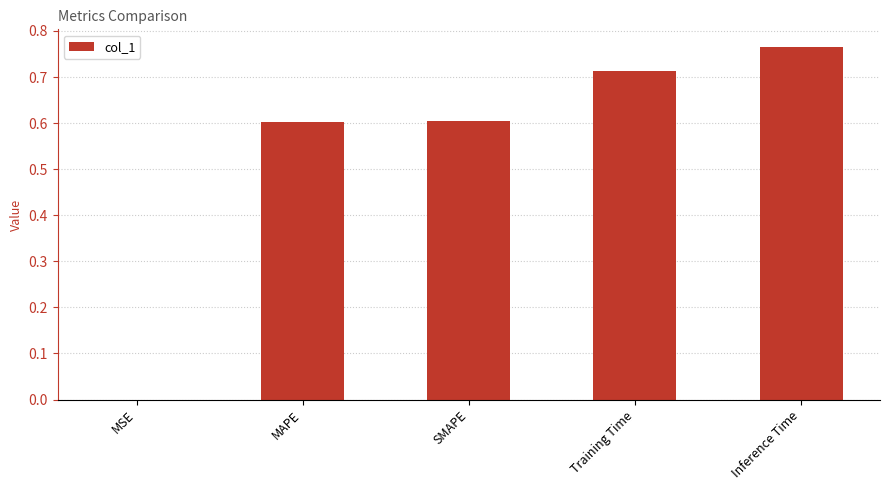

Does the chart contain stacked bars?

No